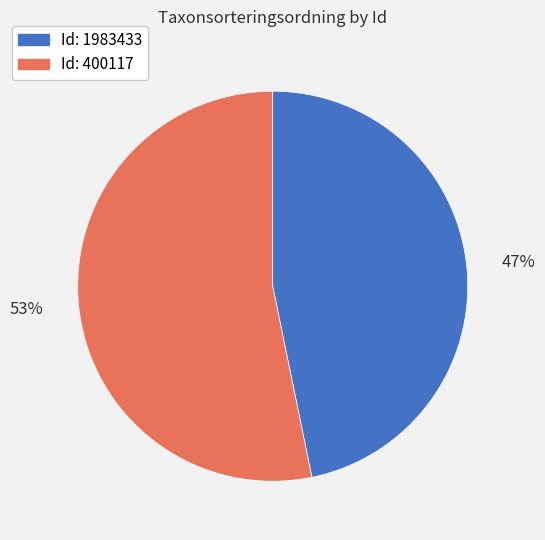

To the nearest percent, what is the average slice percentage?

50%